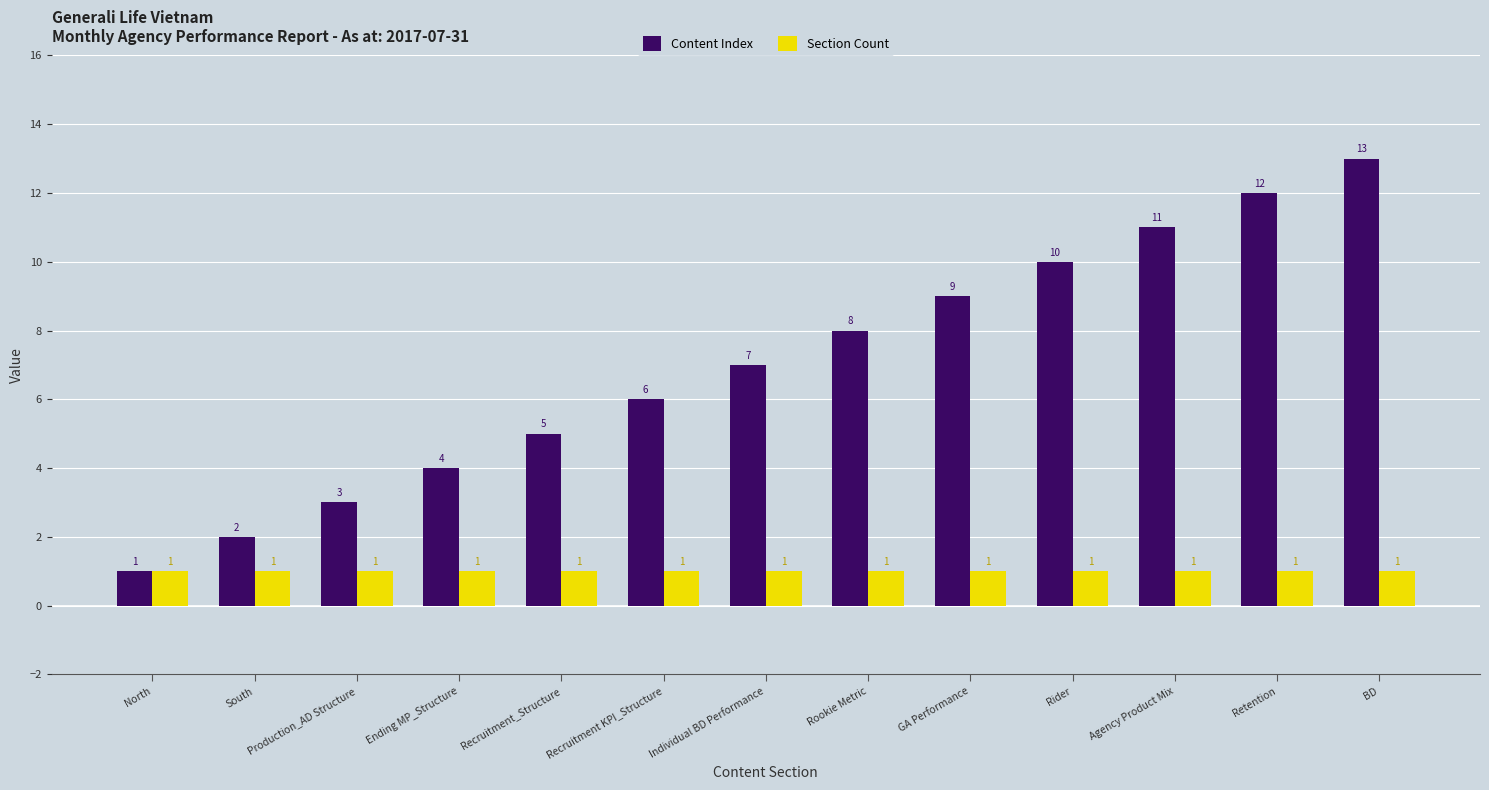

Which series changed the most between Rider and BD?

Content Index